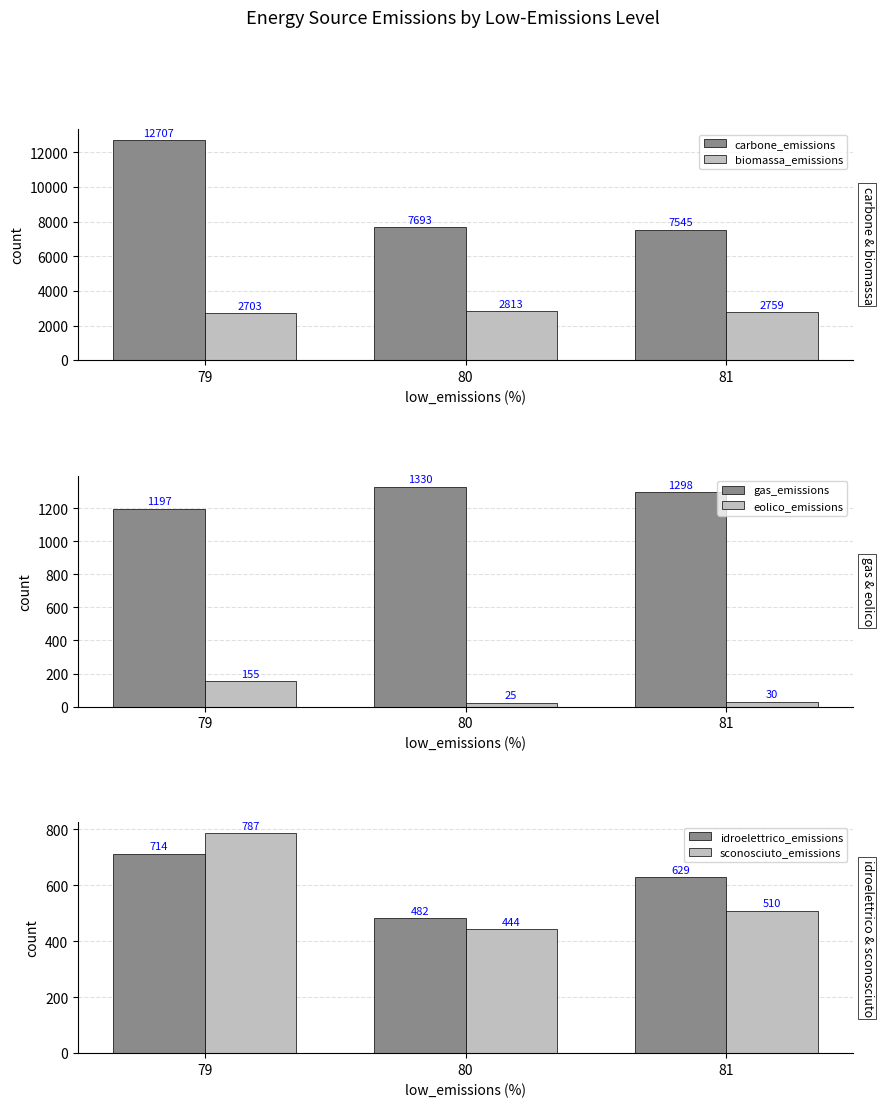

What is the difference between the maximum and minimum values in the carbone_emissions series?

5161.8